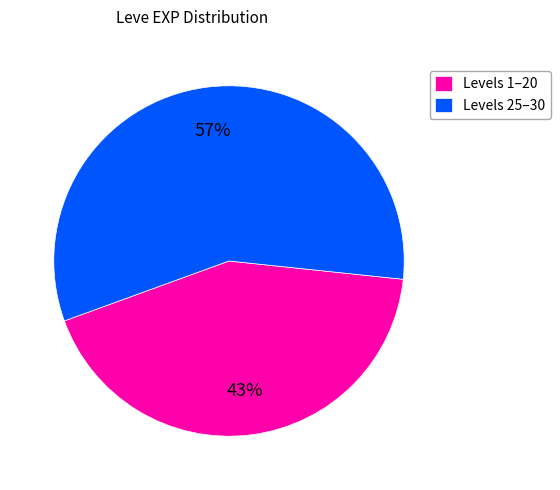

Which slice is the largest?

Levels 25–30